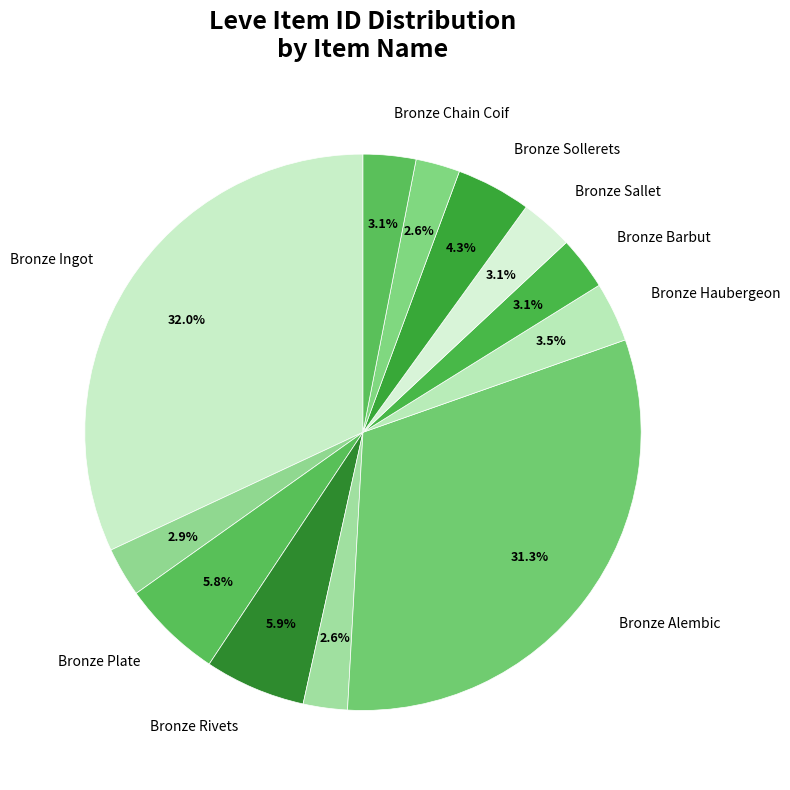

Count the number of slices in the pie.

12